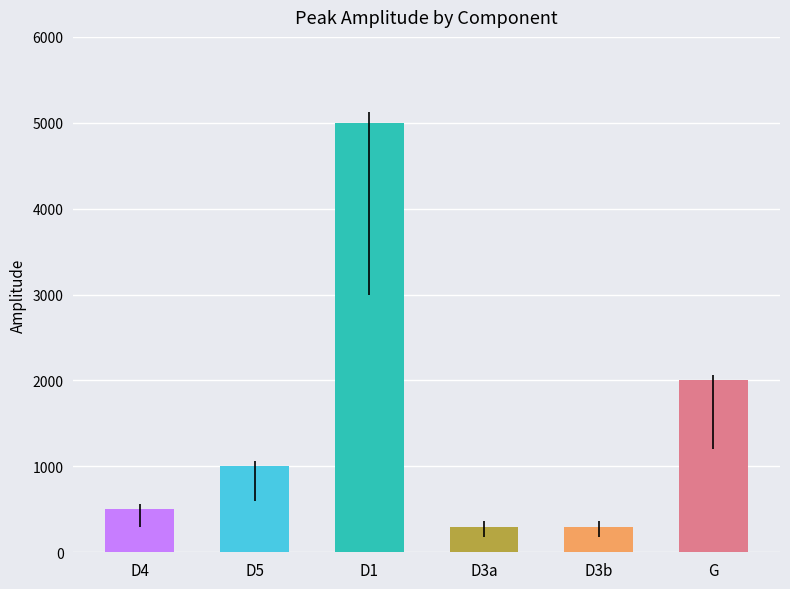

What is the smallest value displayed?

300